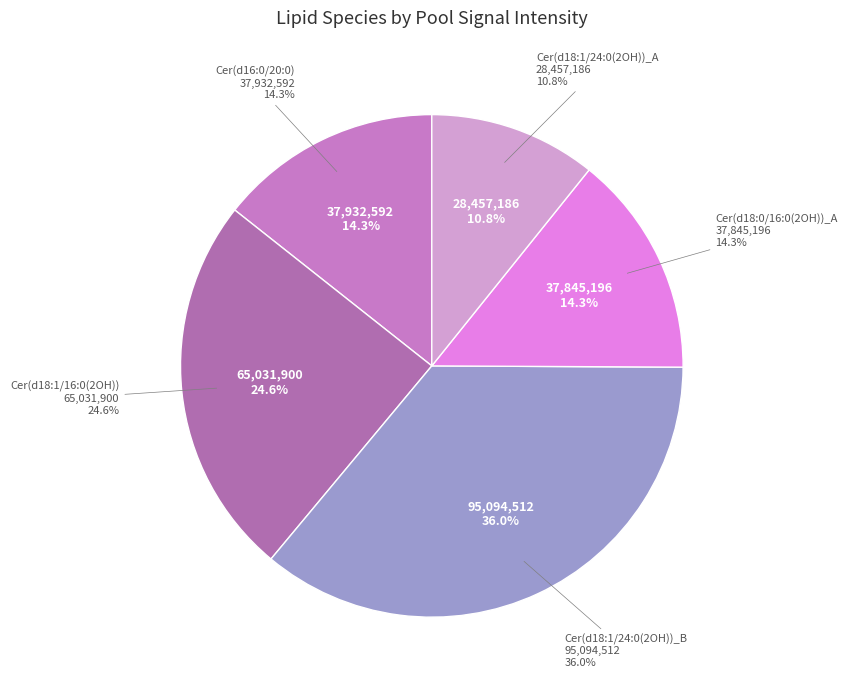

Do Cer(d18:0/16:0(2OH))_A and Cer(d18:1/16:0(2OH)) together represent more than half of the pie?

No